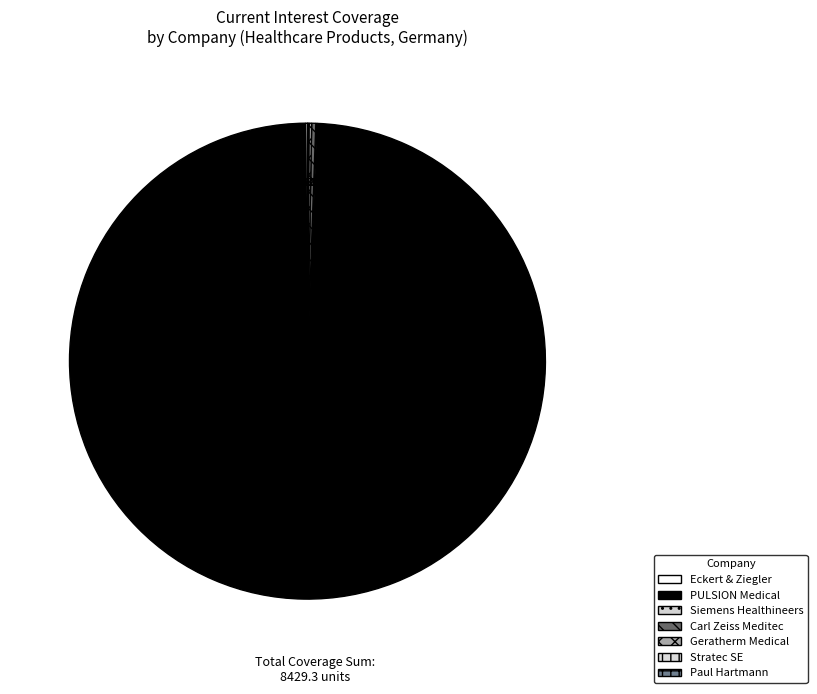

How many slices are in this pie chart?

7